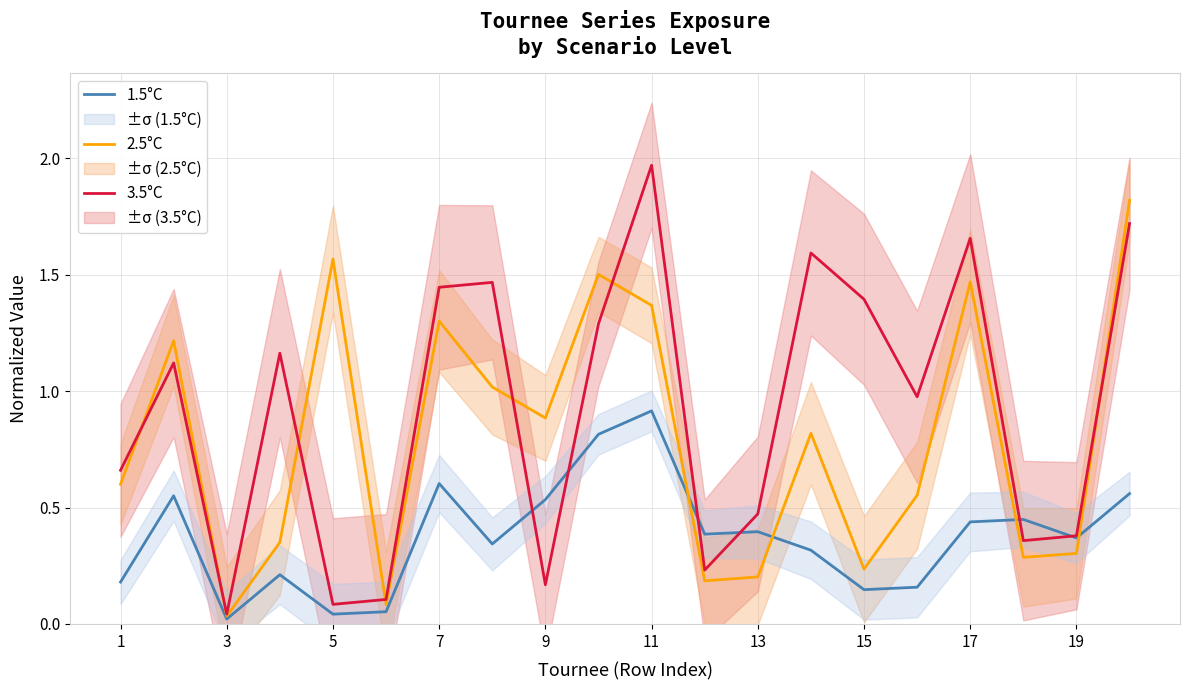

The 1.5°C series shows 0.2 at 17. True or false?

False